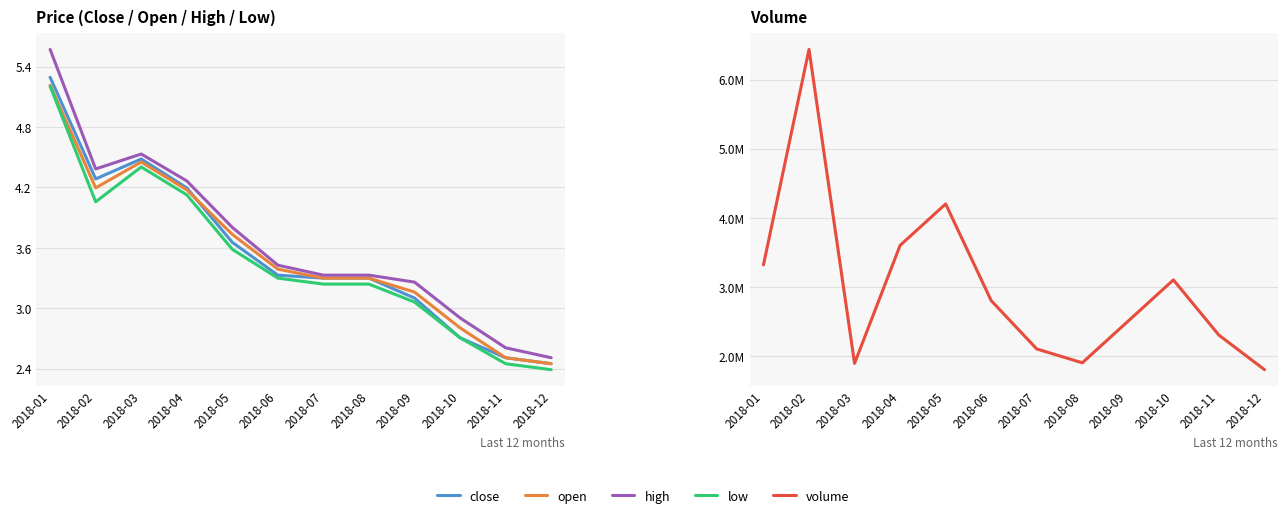

Rank the series by their maximum value, from lowest to highest.

low, open, close, high, volume